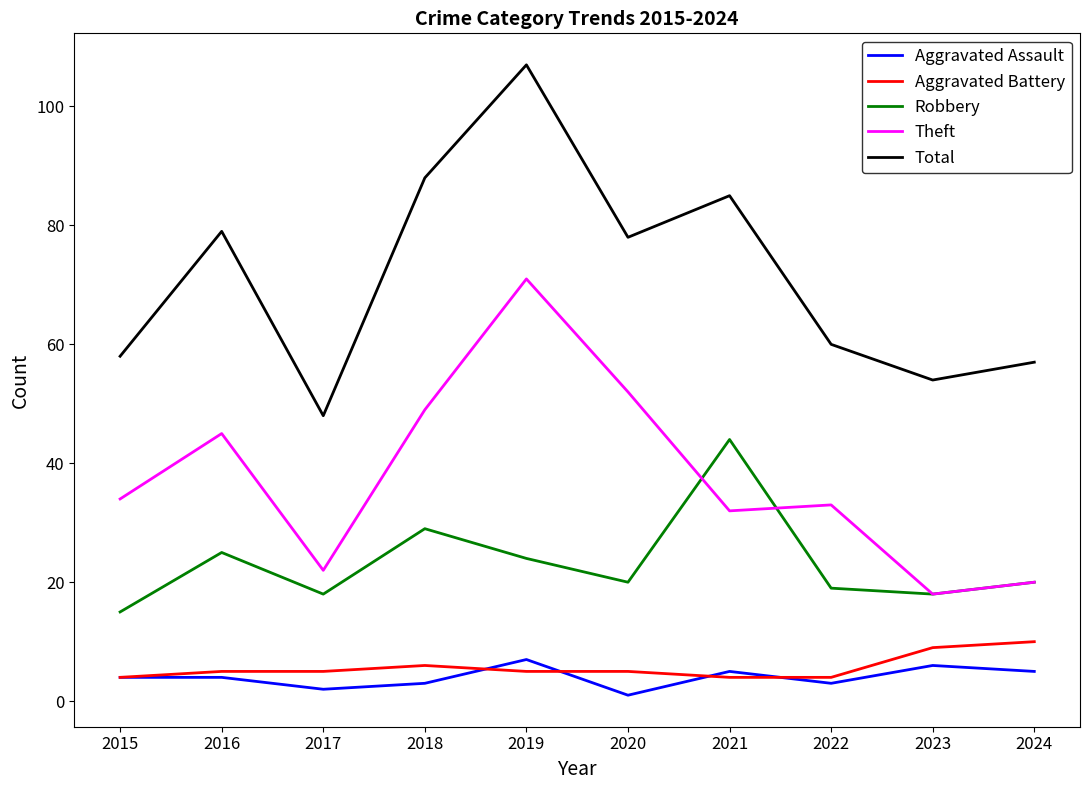

Which series has the largest range (max minus min)?

Total